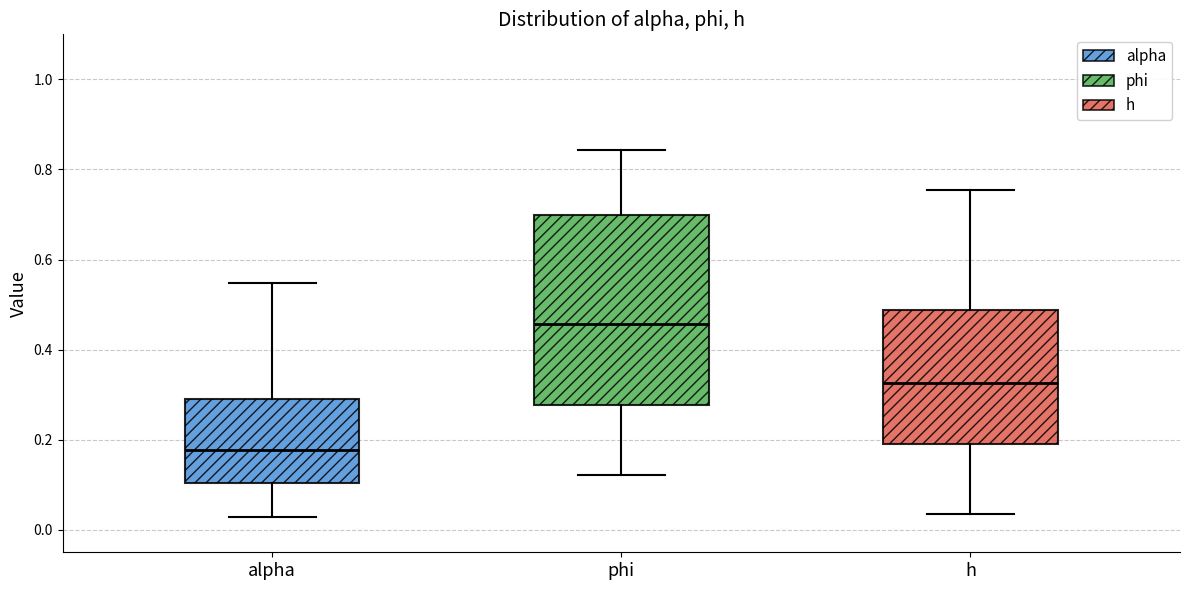

Reading left to right, read every box against the y-axis: the position of its median line, the range the box covers, and the ends of its whiskers. The values are not printed on the chart, so give them approximately, as read against the axis.

alpha: median 0.18, box 0.10 to 0.30, whiskers 0.02 to 0.54
phi: median 0.46, box 0.28 to 0.70, whiskers 0.12 to 0.84
h: median 0.32, box 0.20 to 0.48, whiskers 0.04 to 0.76